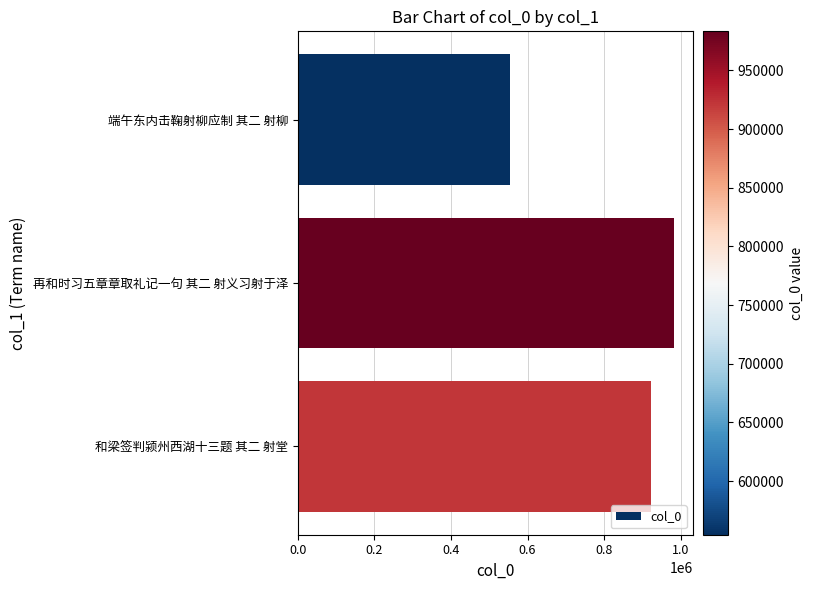

True or false: the data shows 181968 at 端午东内击鞠射柳应制 其二 射柳.

False